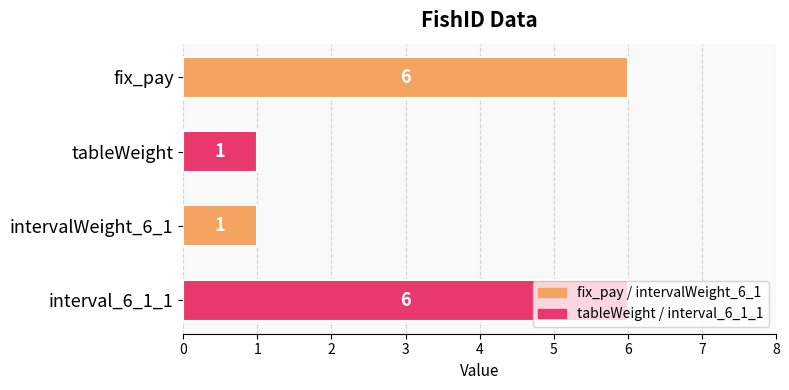

Is it true that the value at intervalWeight_6_1 is 1?

True